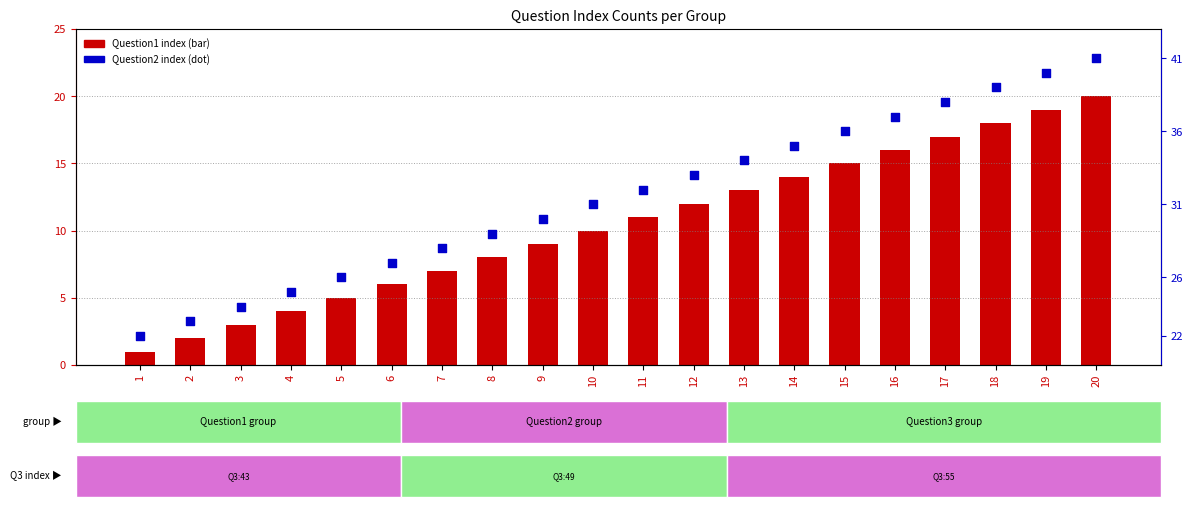

Which series has the widest spread of Y values?

Question1 index